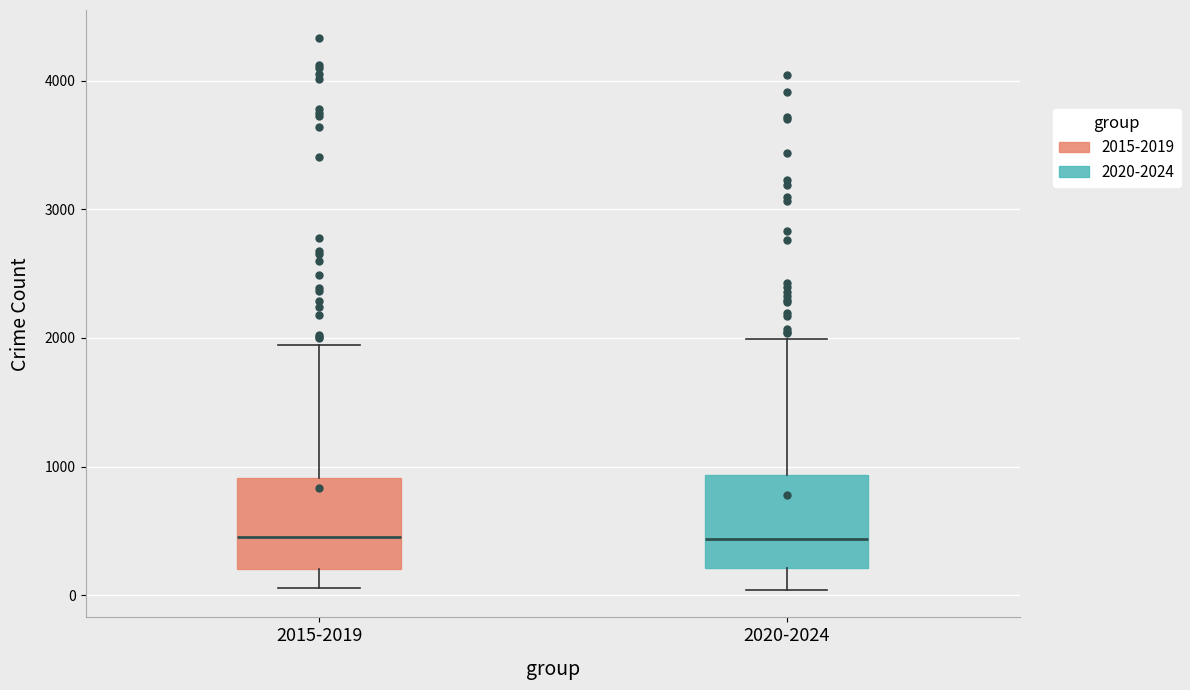

Where is the lower edge of the box for 2020-2024 on the y-axis? The values are not printed on the chart, so give them approximately, as read against the axis.

200